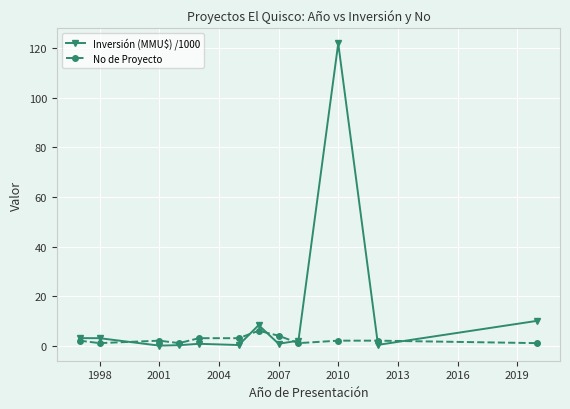

Which series has the largest total across all categories?

Inversión (MMU$) /1000